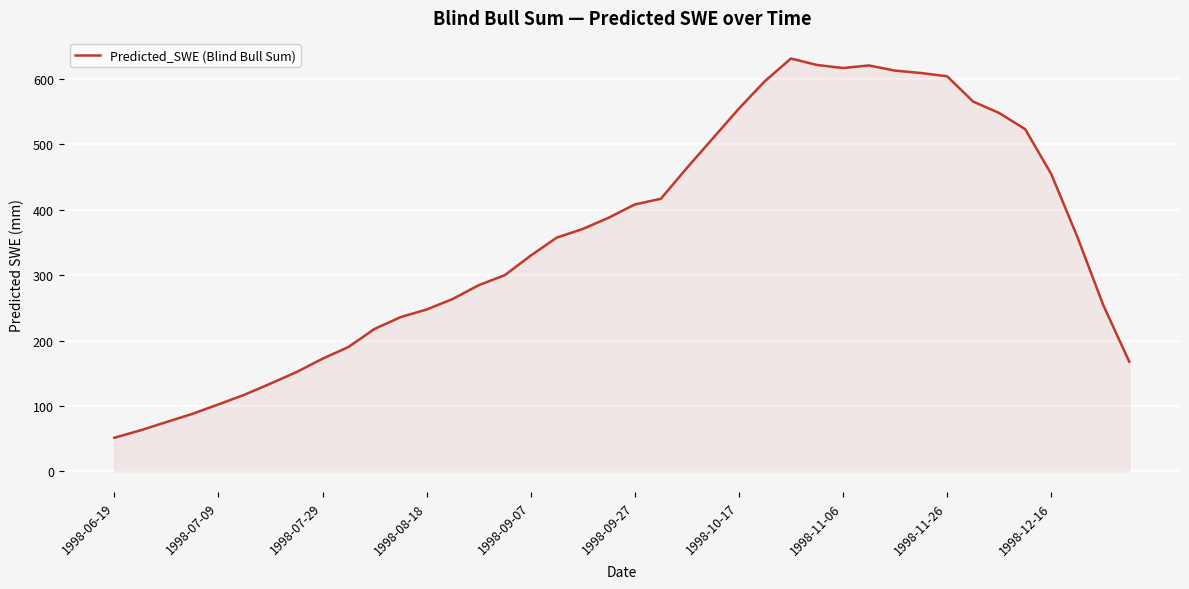

What is the greatest value displayed?

630.6